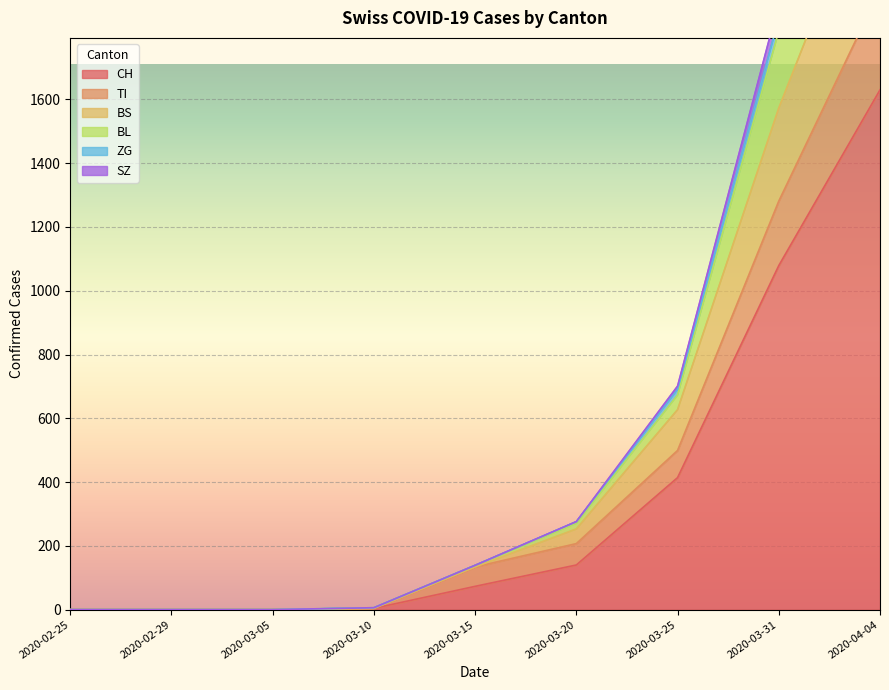

Where is CH nearest to the value 815?

2020-03-31